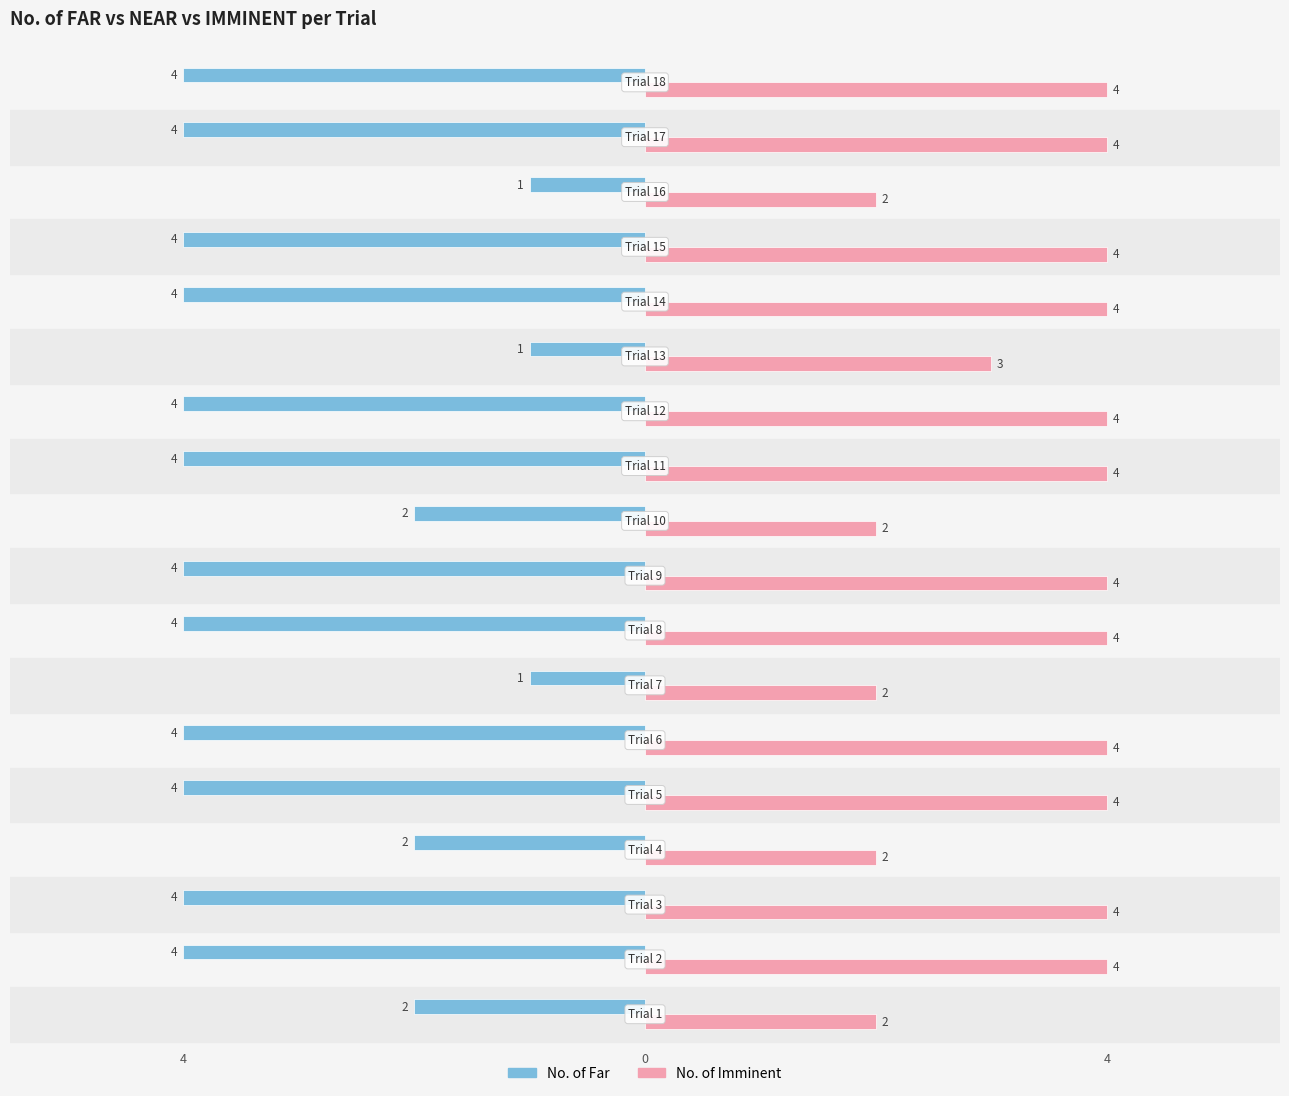

List the series in order of their peak value, lowest first.

No. of Far, No. of Imminent